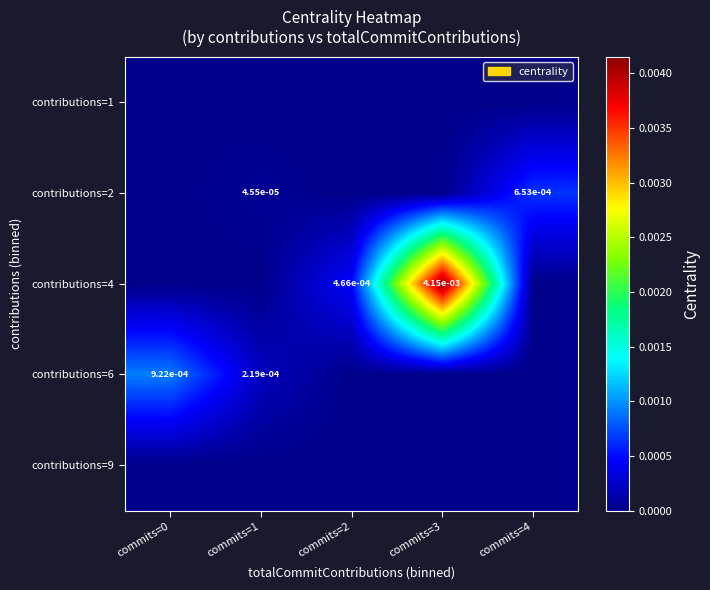

At which category is the sum across all series the highest?

commits=3